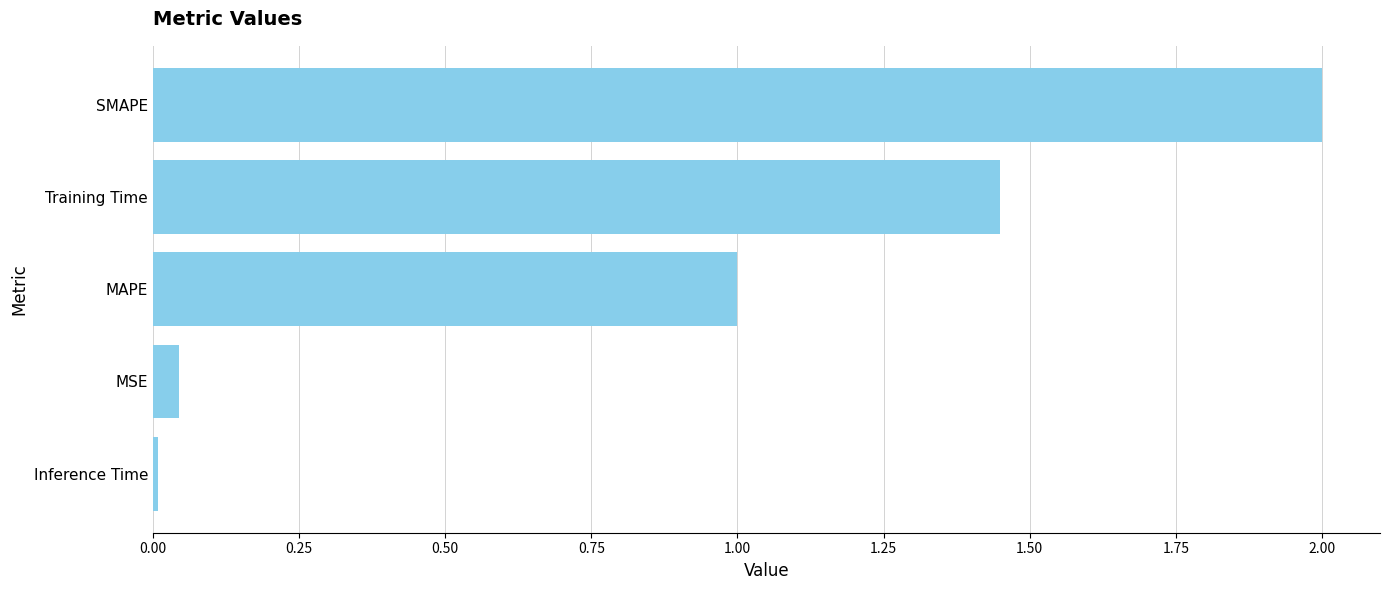

What is the change in value from MSE to SMAPE?

+2.0